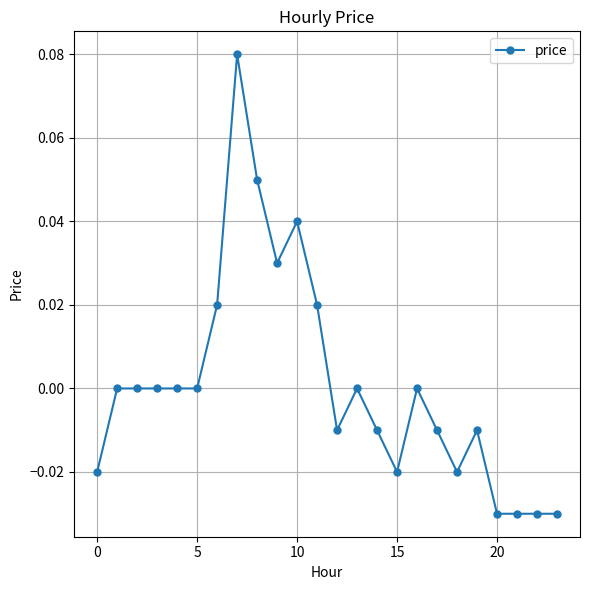

True or false: the data has more than 1 interior local peaks.

True